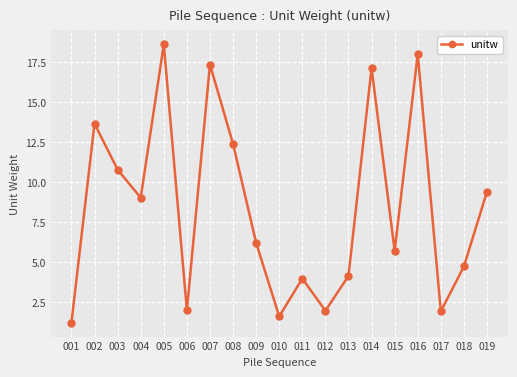

True or false: the data has more than 0 interior local peaks.

True